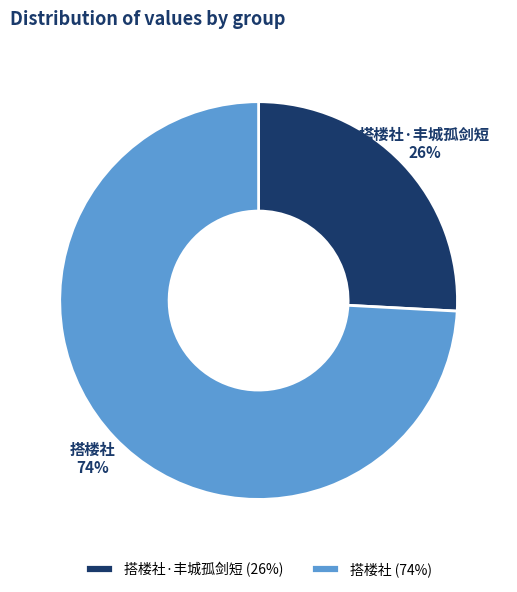

Rank the categories by value from highest to lowest.

搭楼社, 搭楼社·丰城孤剑短